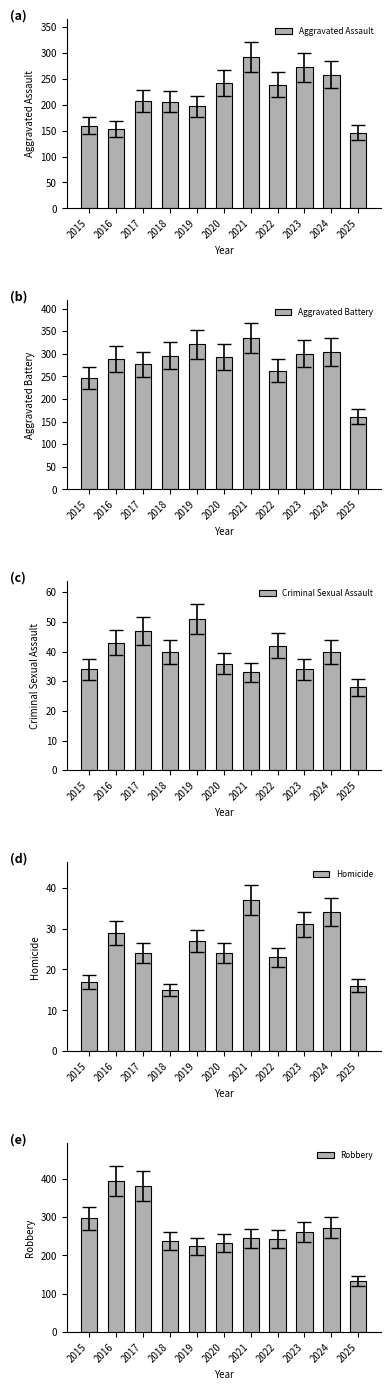

Are the bars horizontal?

No